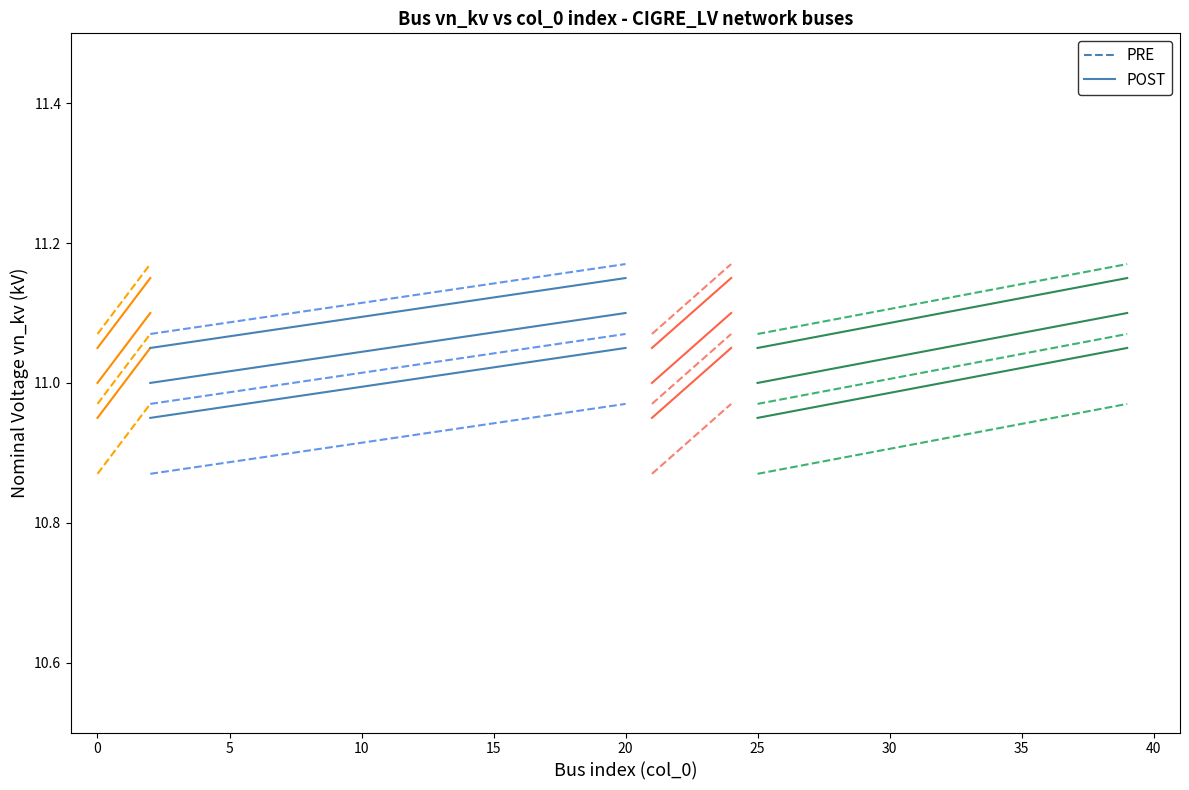

The PRE series shows 10.9 at 25. True or false?

True